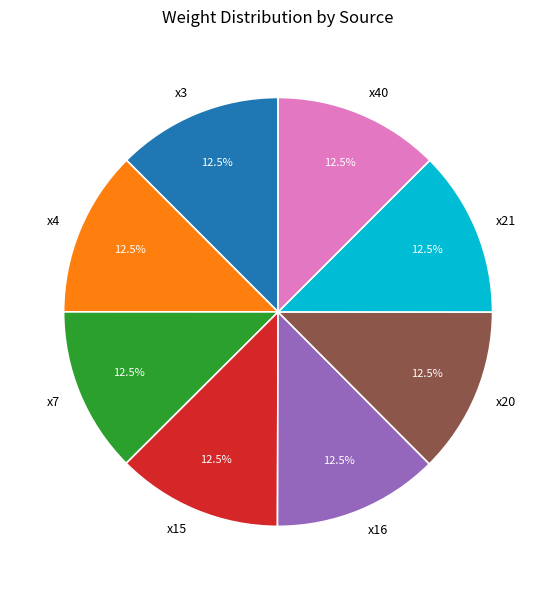

To the nearest percent, what is the average slice percentage?

12%